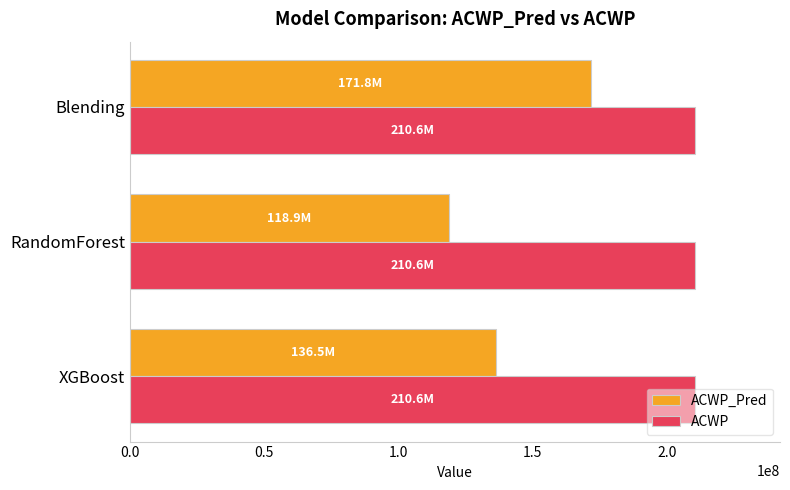

What is the maximum value for ACWP?

210618986.2